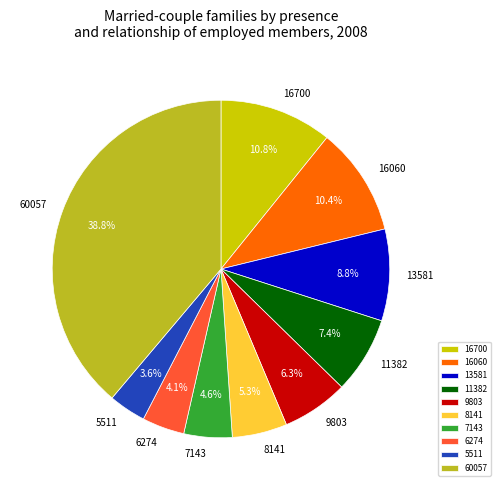

What is the ratio of the value at 13581 to the value at 8141?

1.7